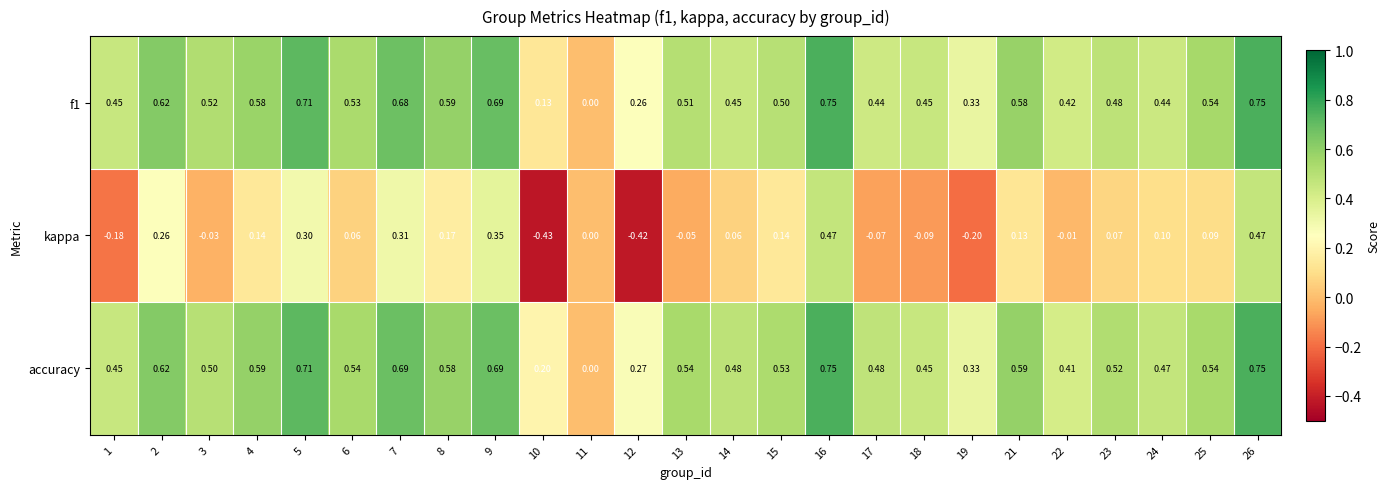

Which series changed the most between 1 and 6?

kappa